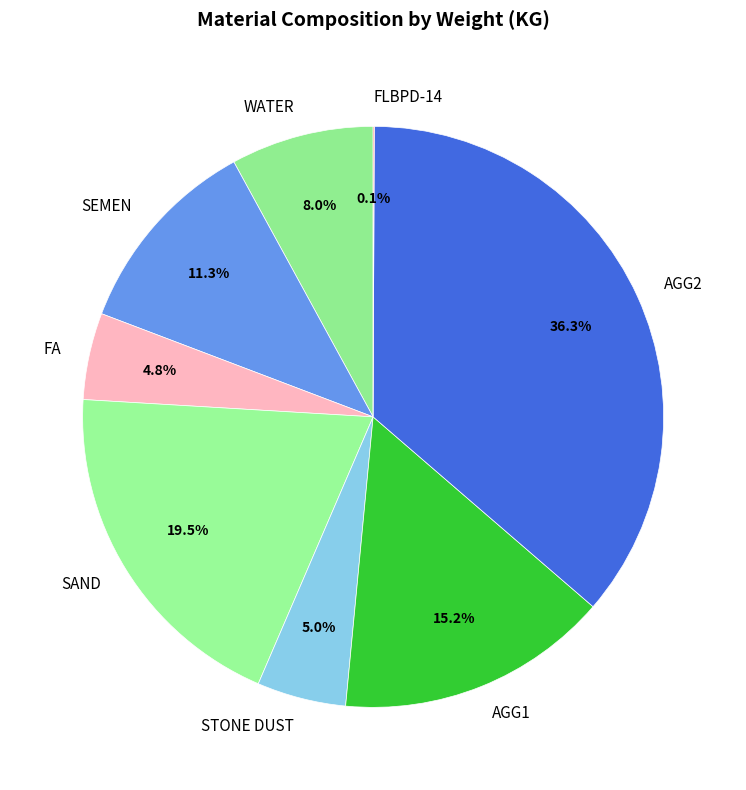

Is the sum of STONE DUST and AGG1 greater than half?

No